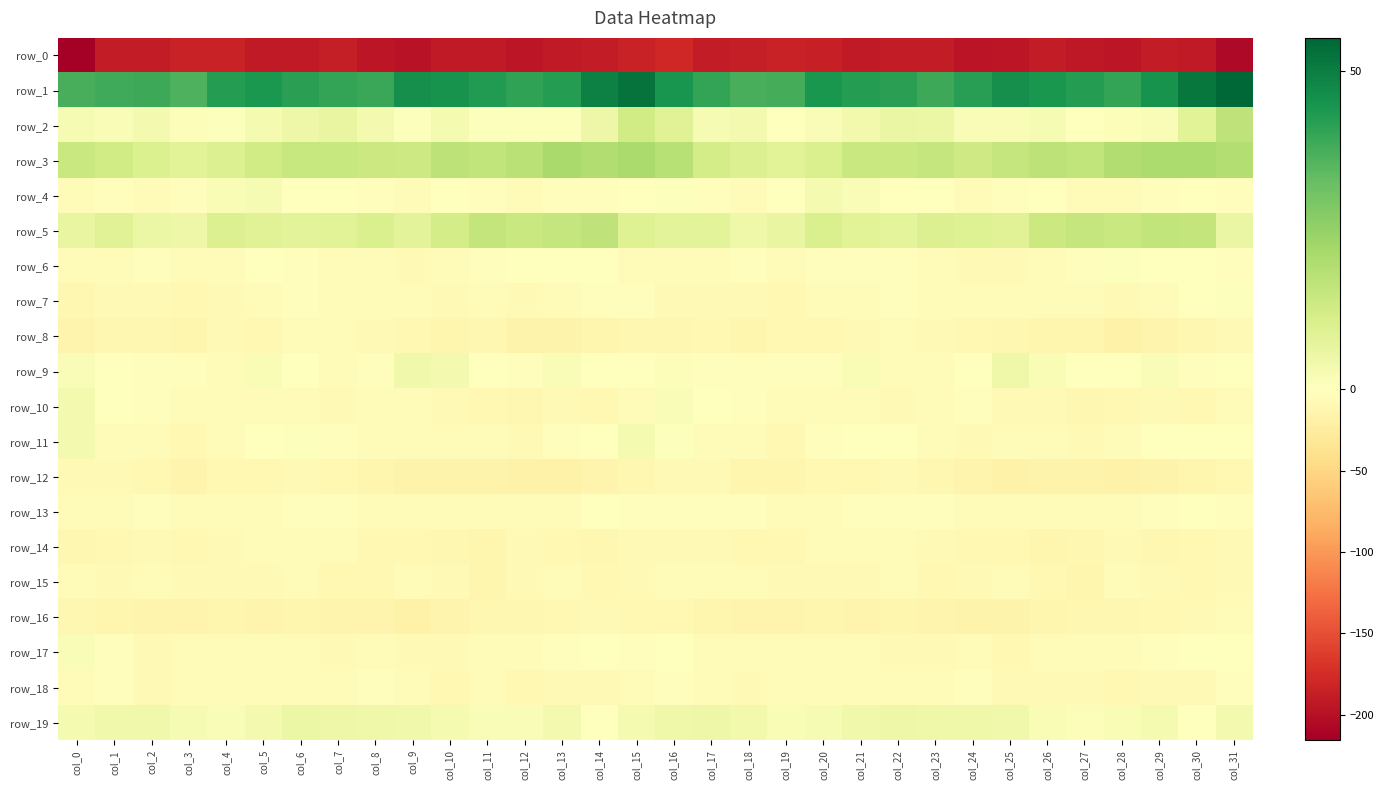

True or false: row_16 has a value of -13.8 at col_13.

False